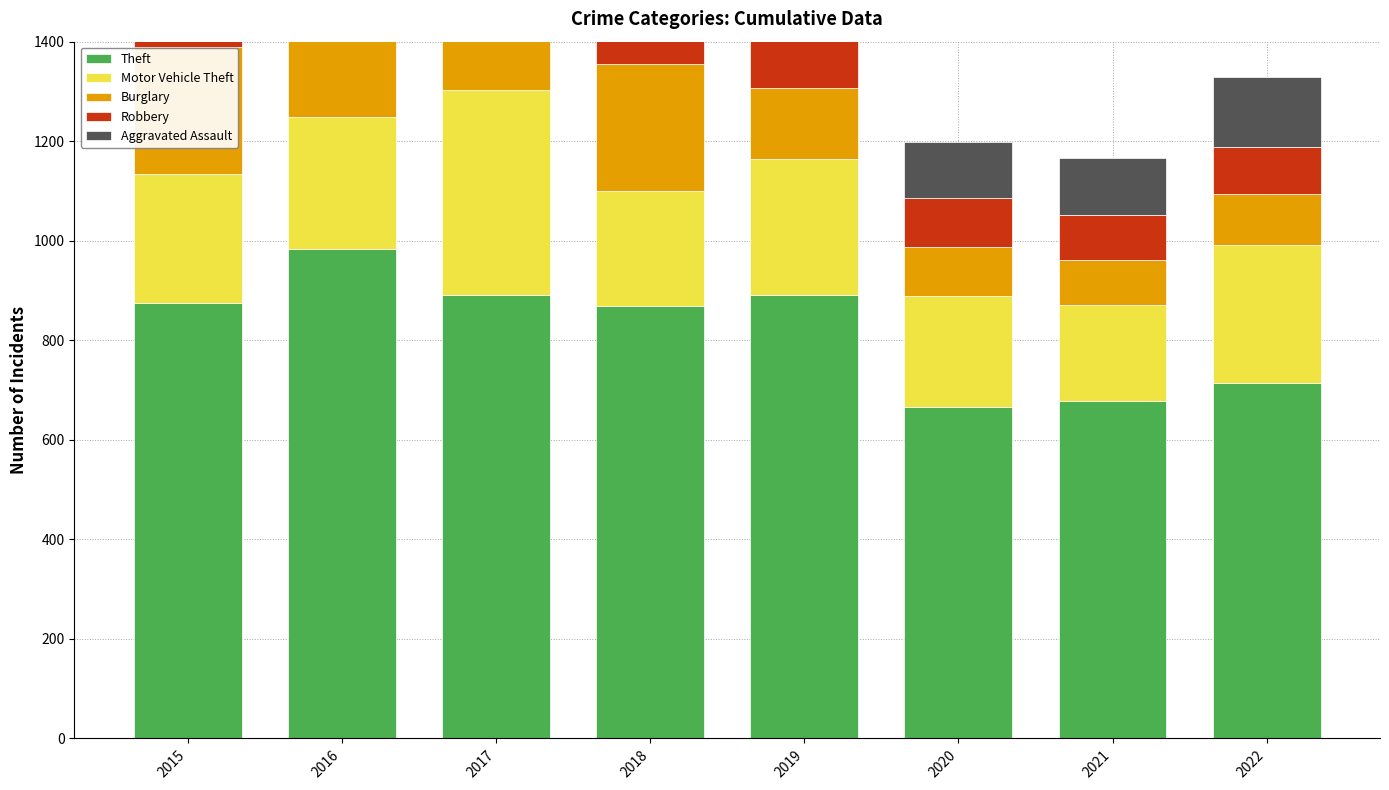

At which category is the sum across all series the highest?

2017